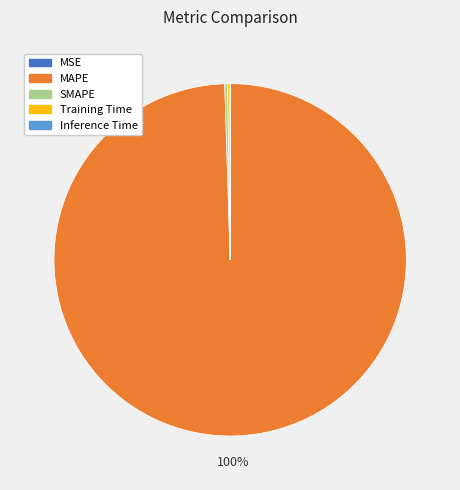

True or false: MAPE accounts for 93% of the total.

False